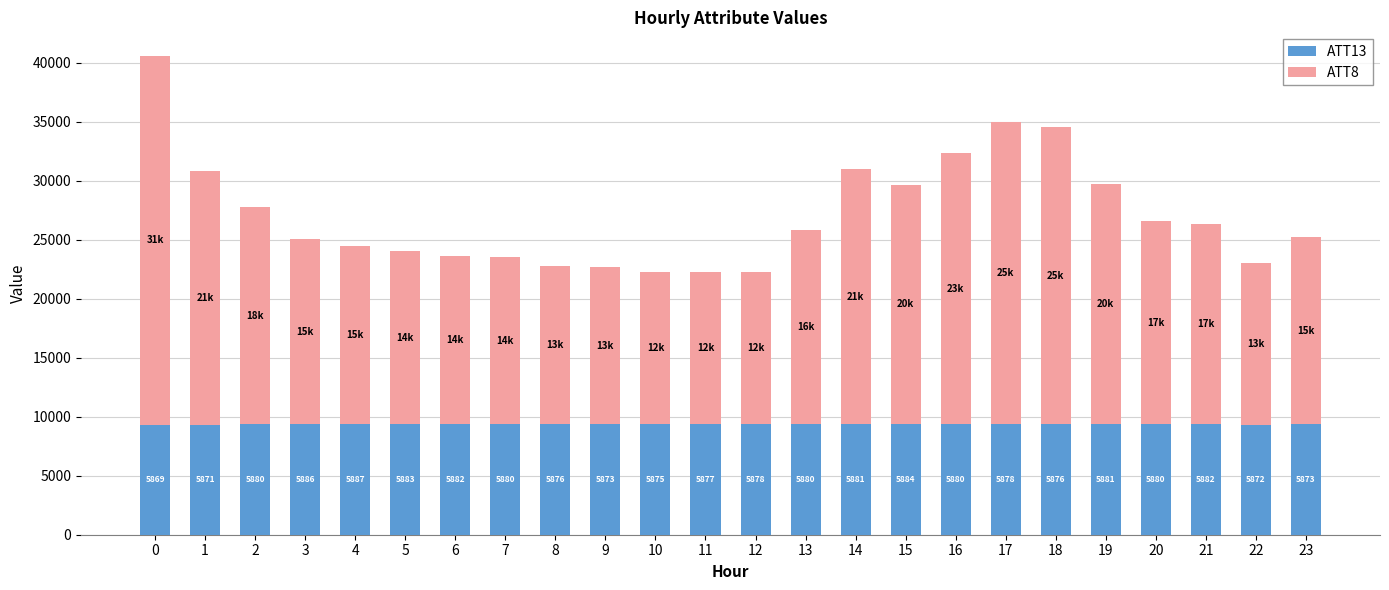

What are all the series names shown in the legend?

ATT13, ATT8